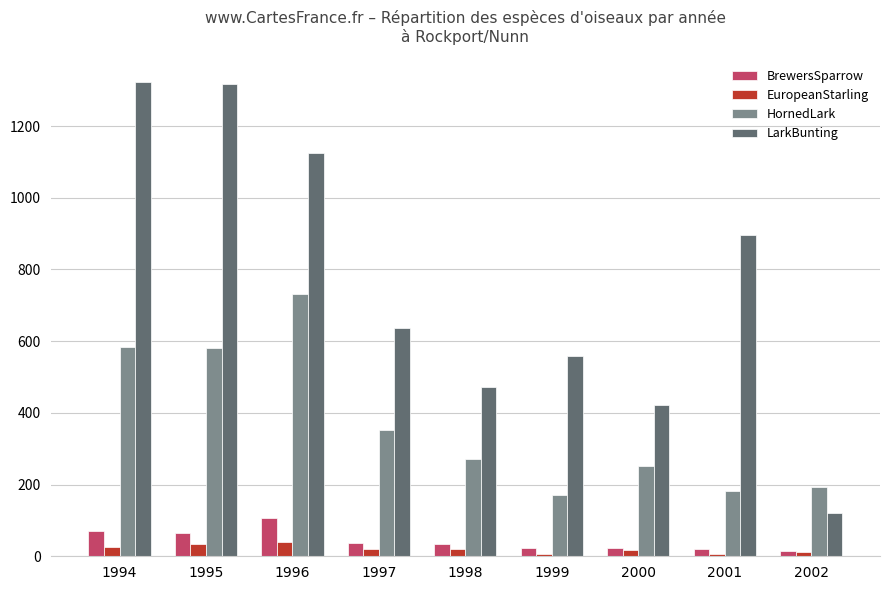

What is the total value across all series at 1994?

2004